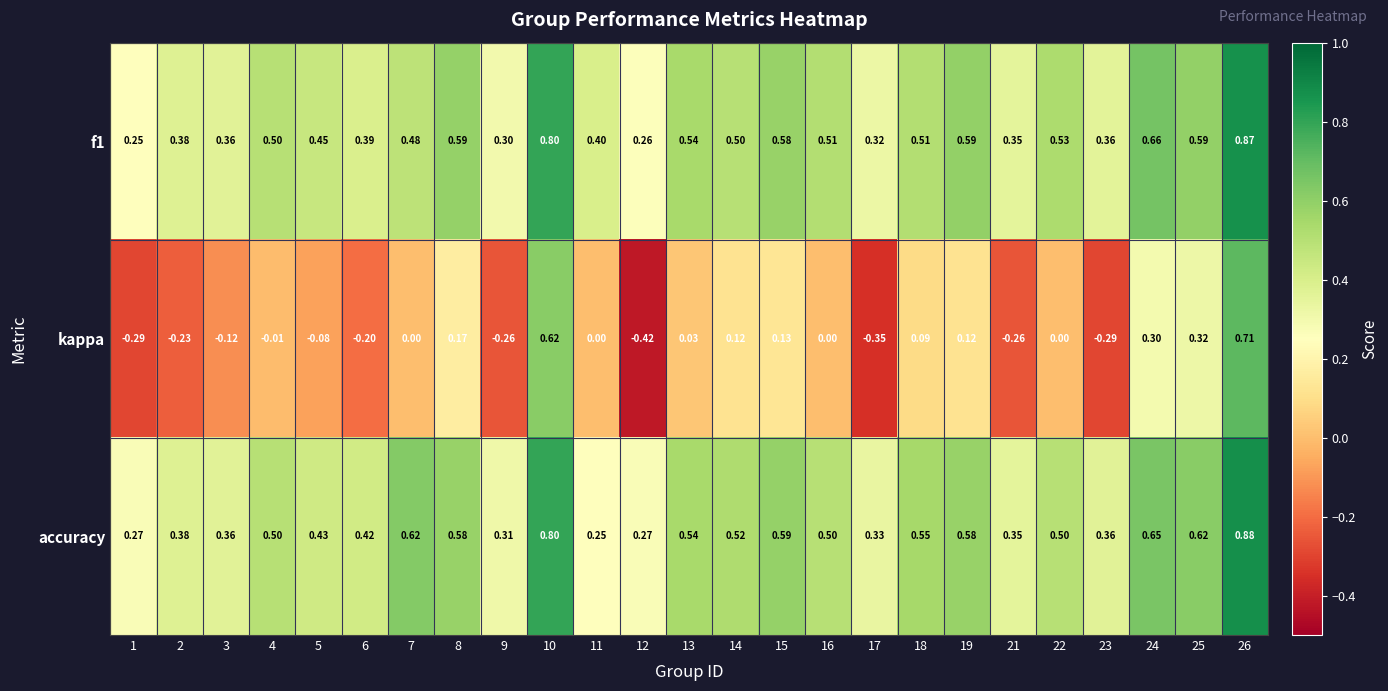

List the series in order of their peak value, highest first.

accuracy, f1, kappa